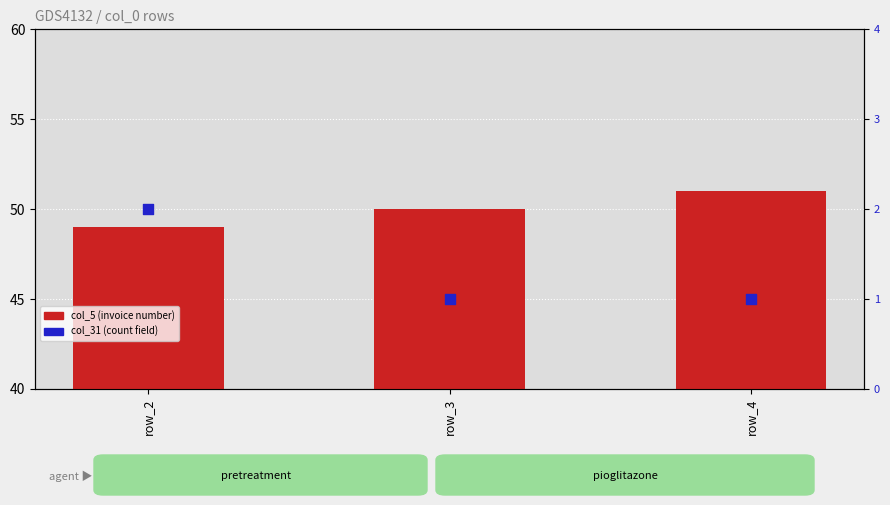

At how many categories does at least one series exceed 1?

3